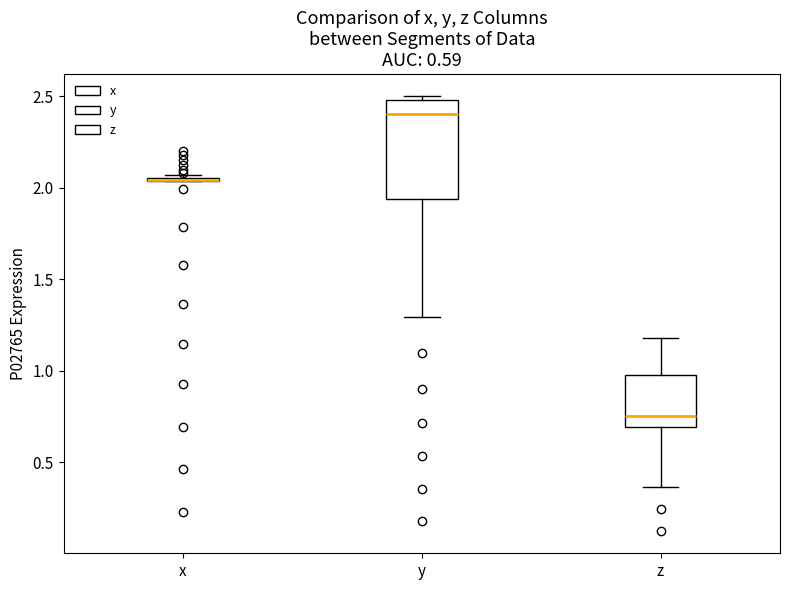

Reading left to right, transcribe this box plot: for each box, give where its median line is, the range the box spans, and where its two whiskers end, as read against the y-axis. The values are not printed on the chart, so give them approximately, as read against the axis.

x: box collapsed to a line at 2.05, whiskers 2.05 to 2.05
y: median 2.40, box 1.95 to 2.50, whiskers 1.30 to 2.50 (just above the box's upper edge)
z: median 0.75, box 0.70 to 1.00, whiskers 0.35 to 1.20